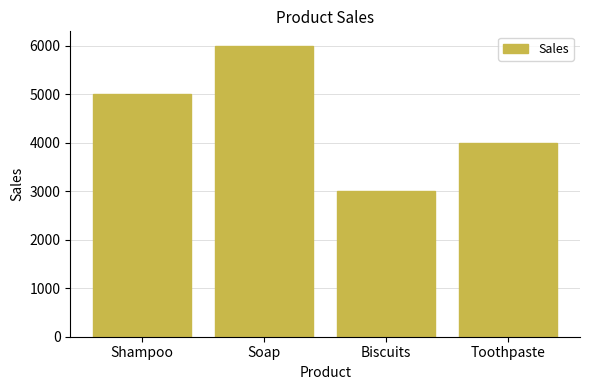

What is the average value?

4500